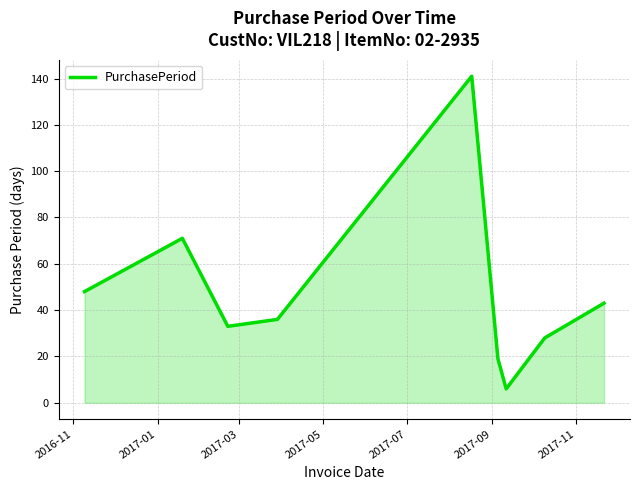

Does the chart have visible grid lines?

Yes